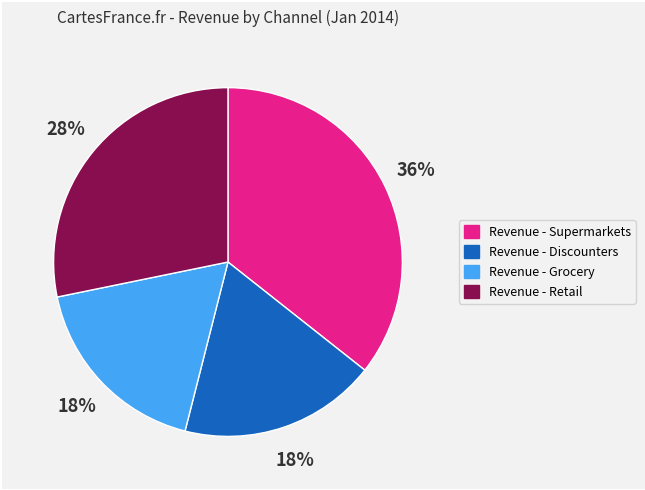

Is there a majority slice in this chart?

No